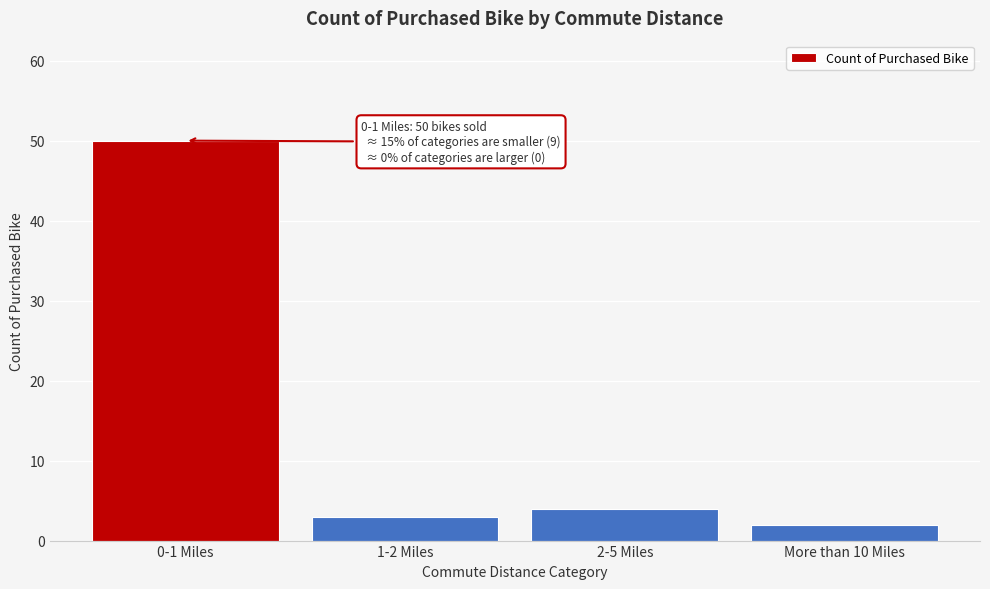

Reading left to right, list all the values displayed in this chart.

50	3	4	2